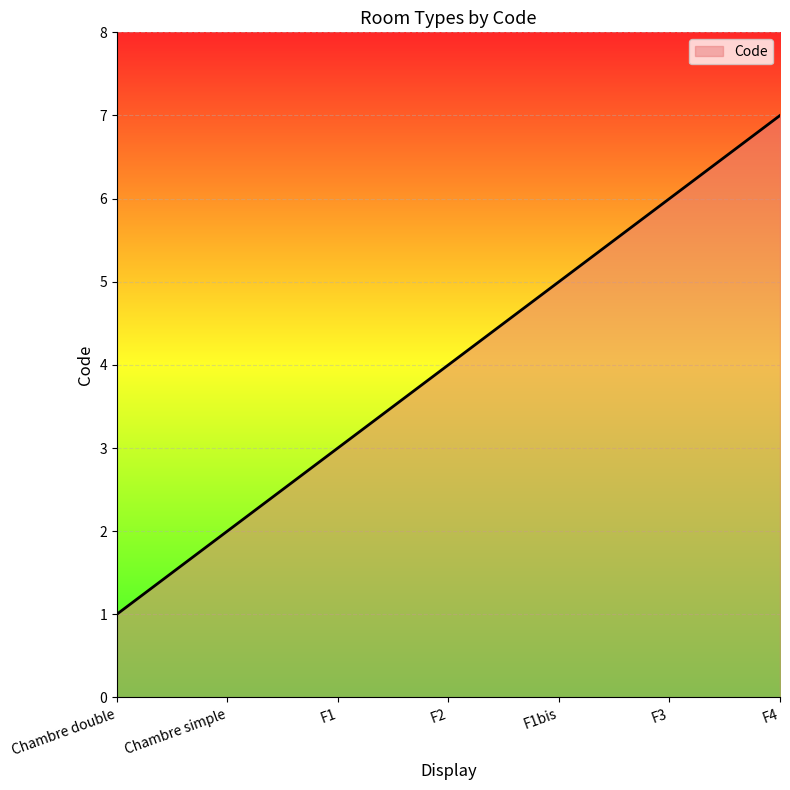

How many lines are shown in the chart?

1